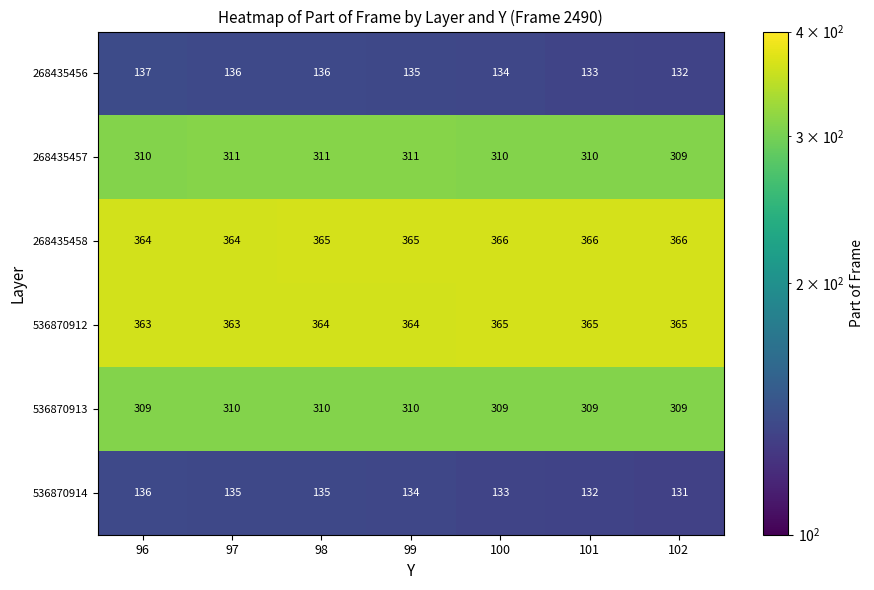

What is the smallest value displayed?

131